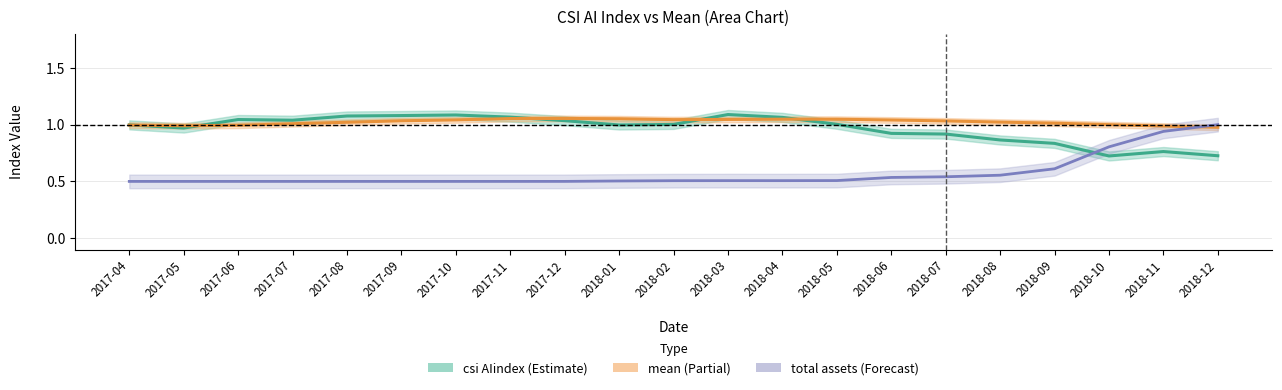

Is it true that total assets (scaled) equals 0.5 at 2018-07?

True